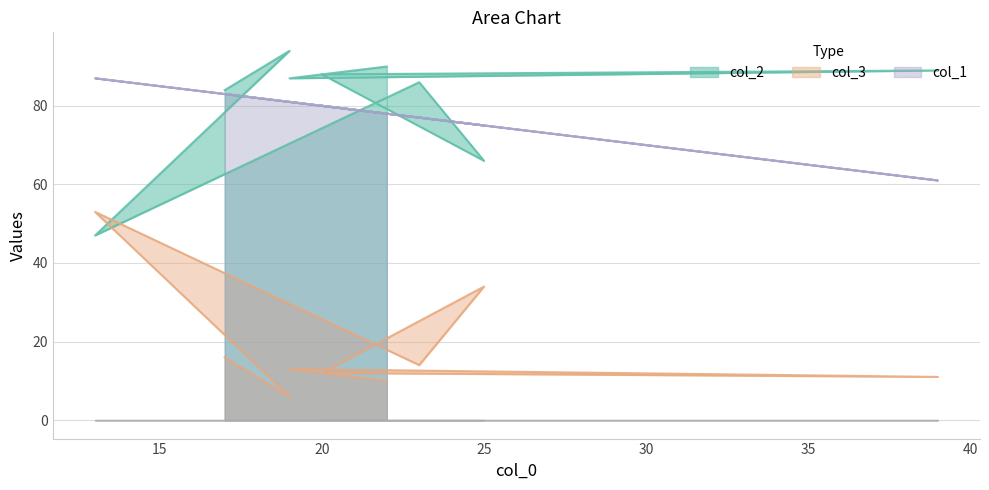

How many lines are shown in the chart?

3